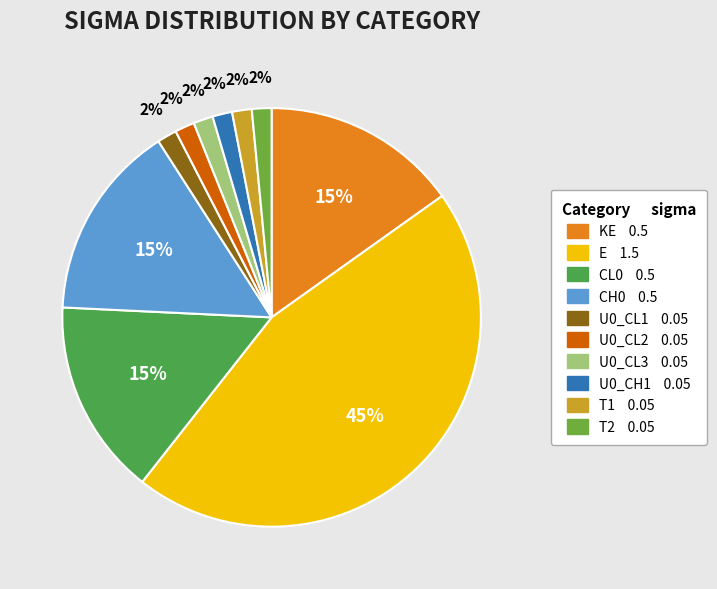

Does any single category account for the majority?

No